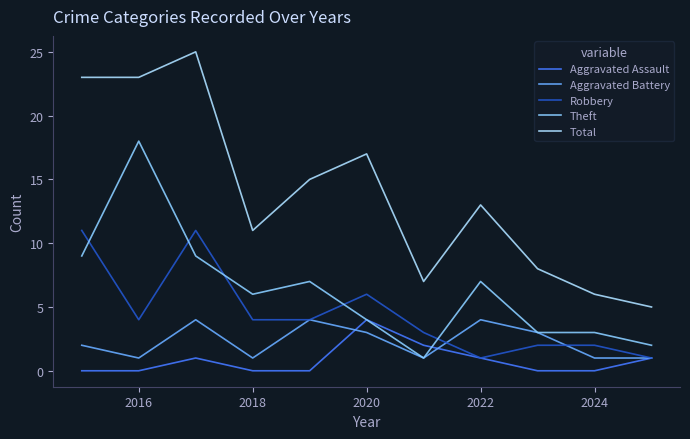

Where is Robbery nearest to the value 6?

2020